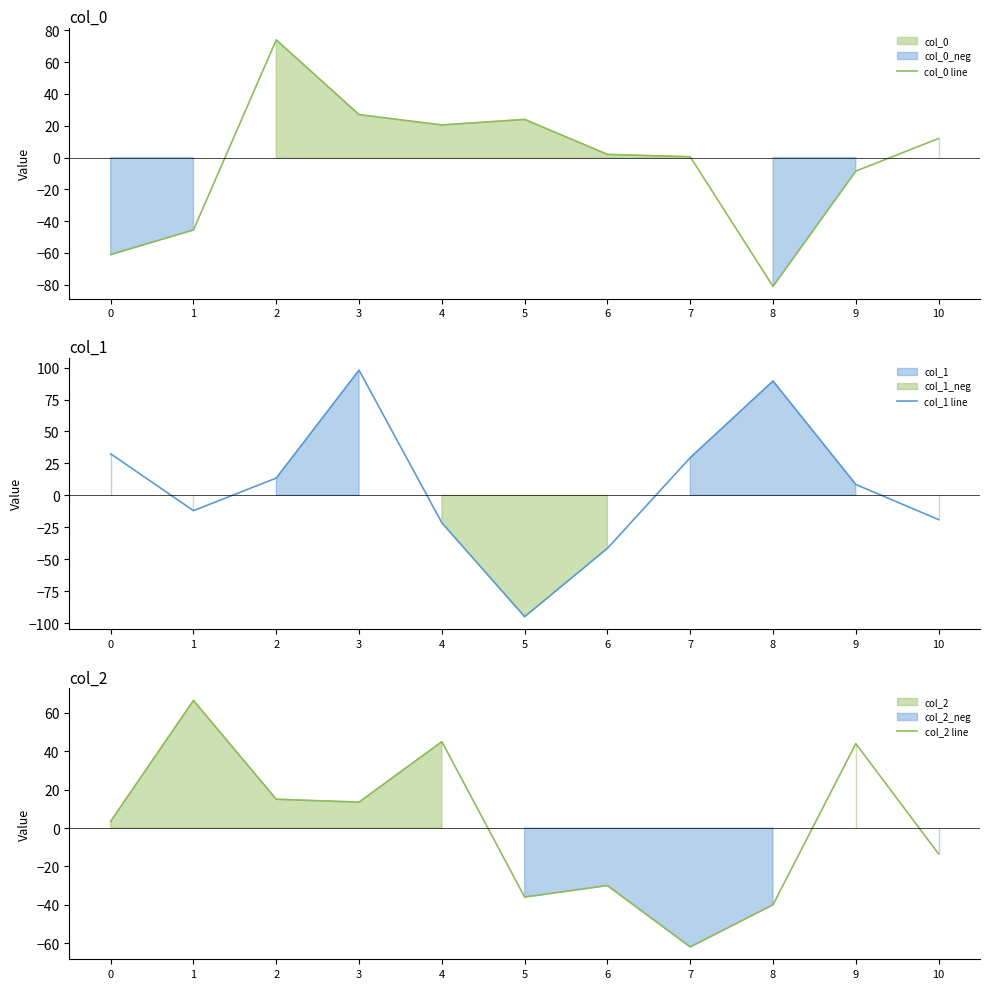

How many times do col_0 line and col_1 line cross each other?

5